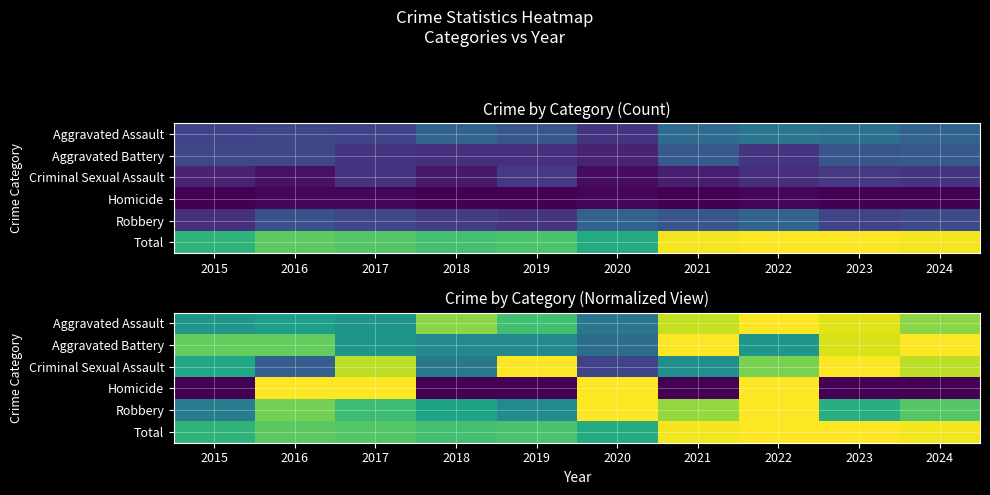

Count the number of categories in the chart.

10